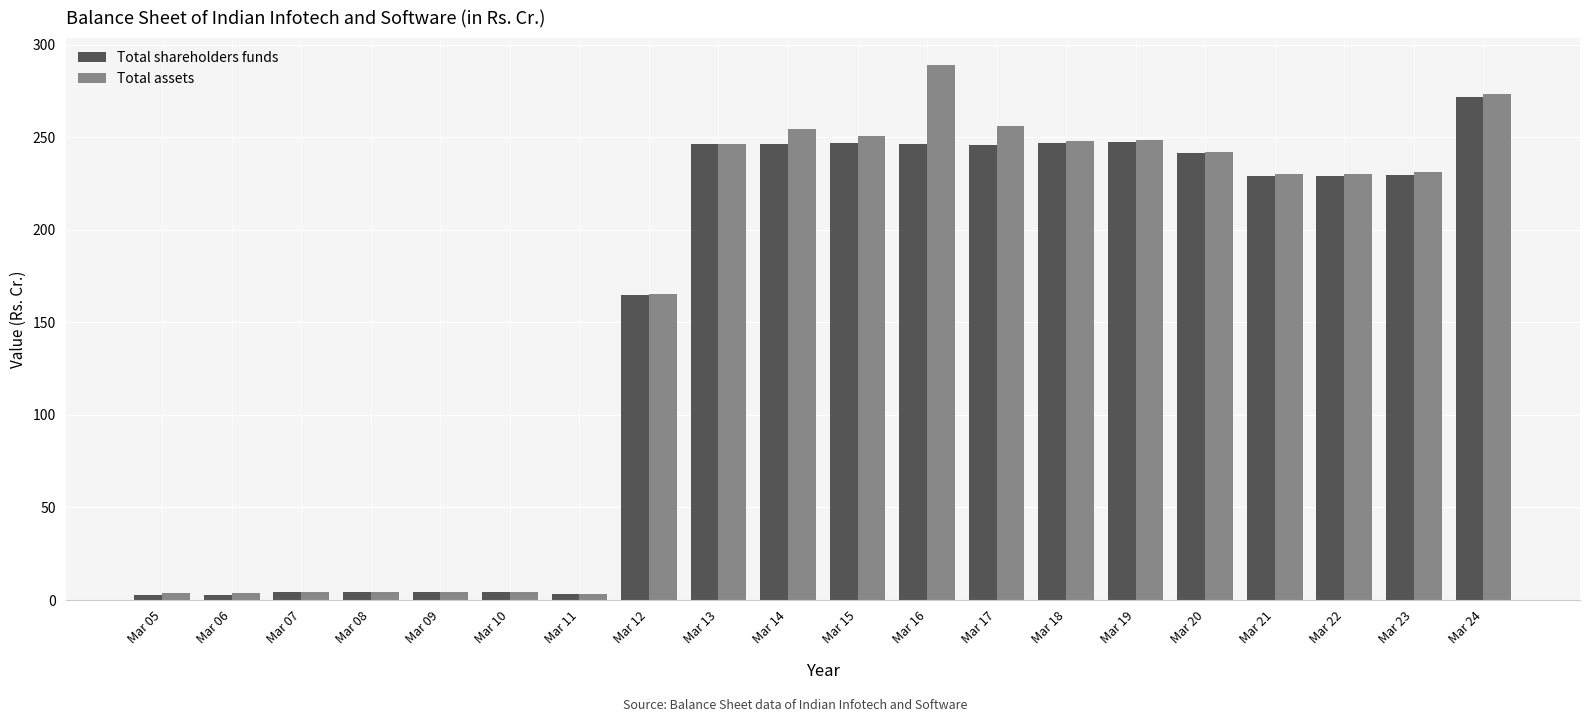

Which series has the largest total across all categories?

Total assets